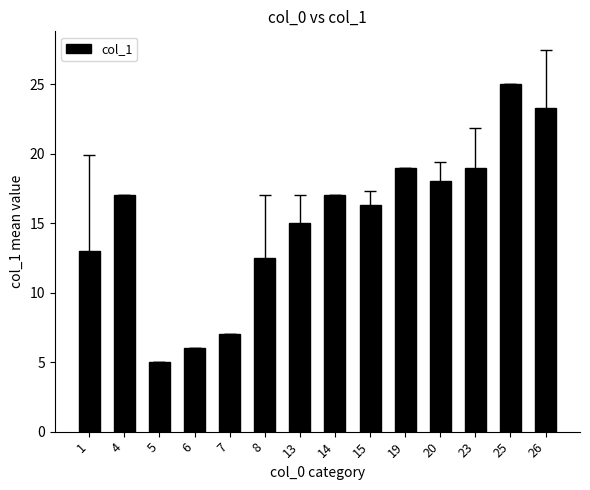

Reading right to left, list all the values displayed in this chart.

26=23.3	25=25.0	23=19.0	20=18.0	19=19.0	15=16.3	14=17.0	13=15.0	8=12.5	7=7.0	6=6.0	5=5.0	4=17.0	1=13.0